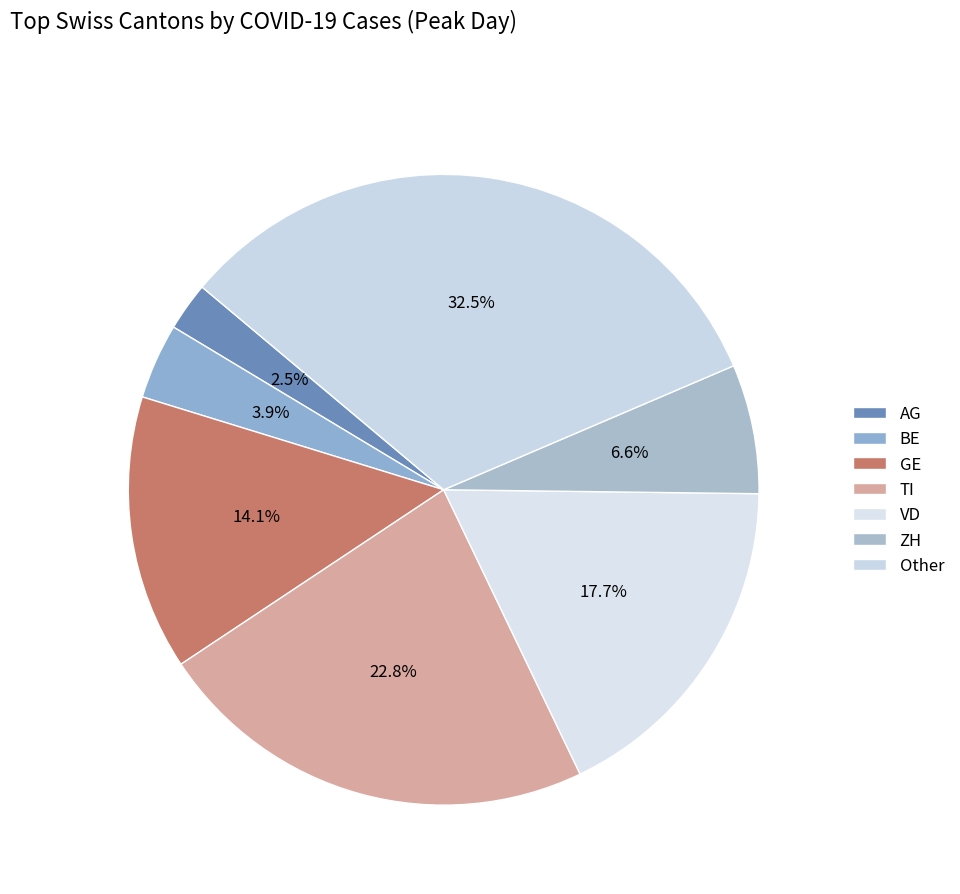

What percentage is NOT represented by GE?

85.9%